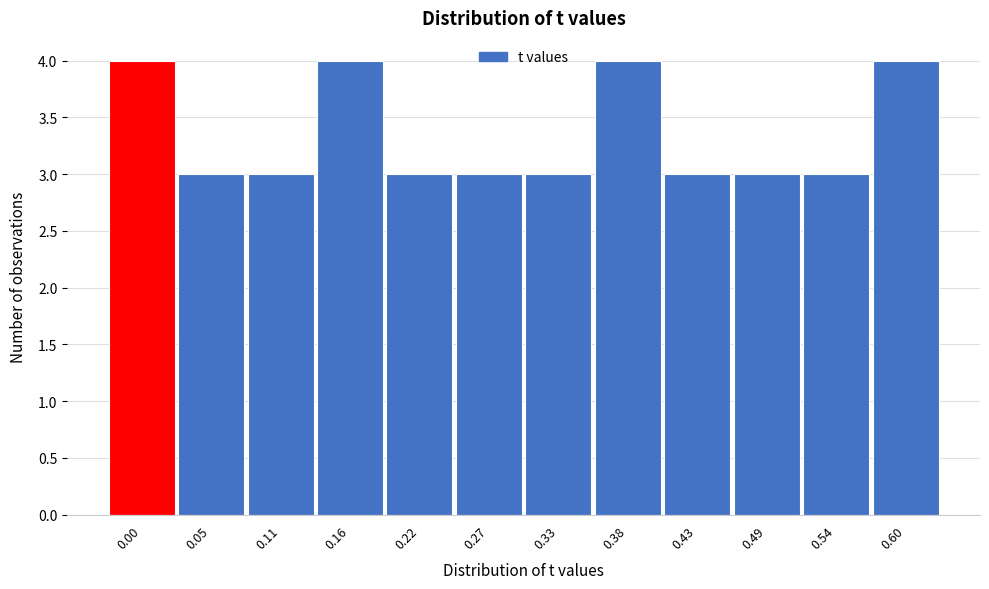

Reading right to left, what are all the values shown in this chart?

0.60=4	0.54=3	0.49=3	0.43=3	0.38=4	0.33=3	0.27=3	0.22=3	0.16=4	0.11=3	0.05=3	0.00=4